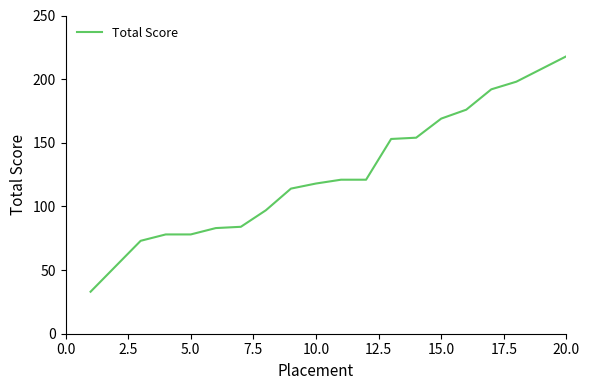

What is the greatest value displayed?

218